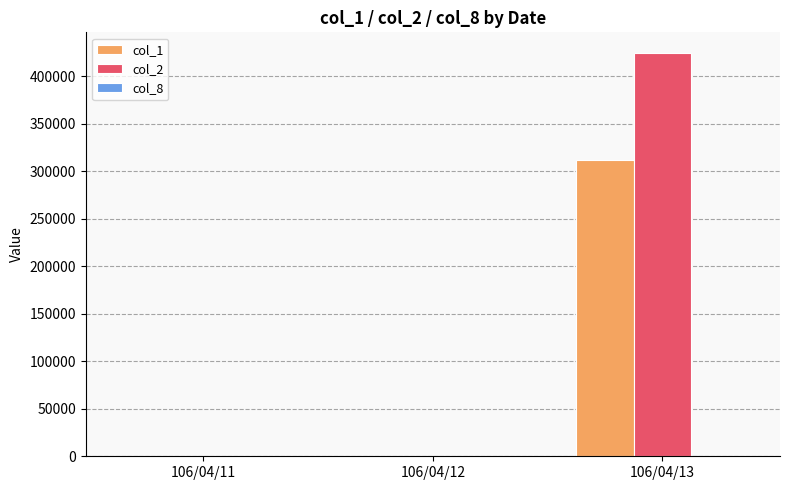

At which category is the sum across all series the highest?

106/04/13